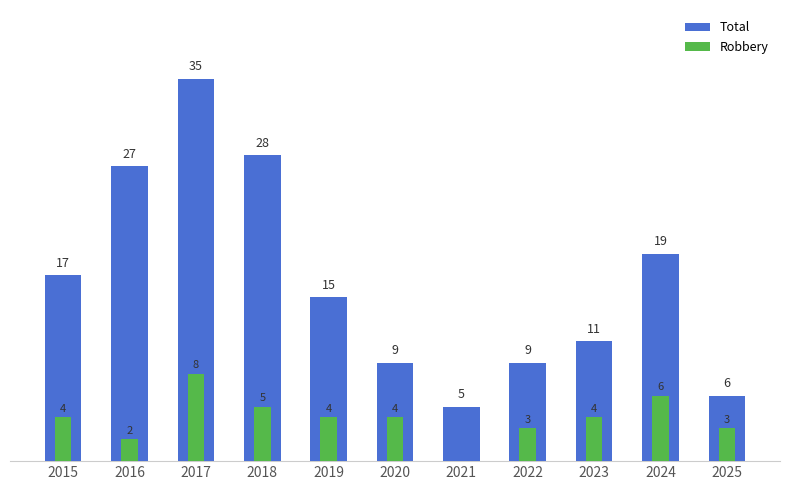

Where is Robbery nearest to the value 4?

2015